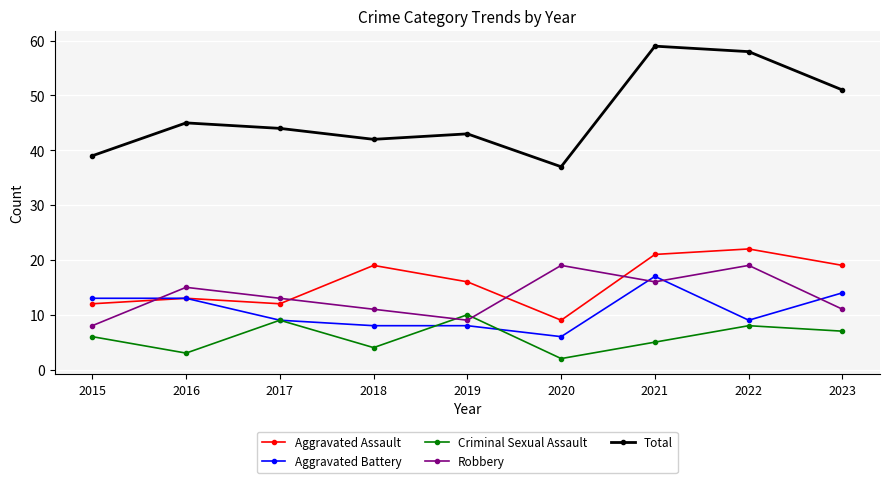

Reading left to right, list all the values displayed in this chart.

Aggravated Assault: 2015=12	2016=13	2017=12	2018=19	2019=16	2020=9	2021=21	2022=22	2023=19
Aggravated Battery: 2015=13	2016=13	2017=9	2018=8	2019=8	2020=6	2021=17	2022=9	2023=14
Criminal Sexual Assault: 2015=6	2016=3	2017=9	2018=4	2019=10	2020=2	2021=5	2022=8	2023=7
Robbery: 2015=8	2016=15	2017=13	2018=11	2019=9	2020=19	2021=16	2022=19	2023=11
Total: 2015=39	2016=45	2017=44	2018=42	2019=43	2020=37	2021=59	2022=58	2023=51